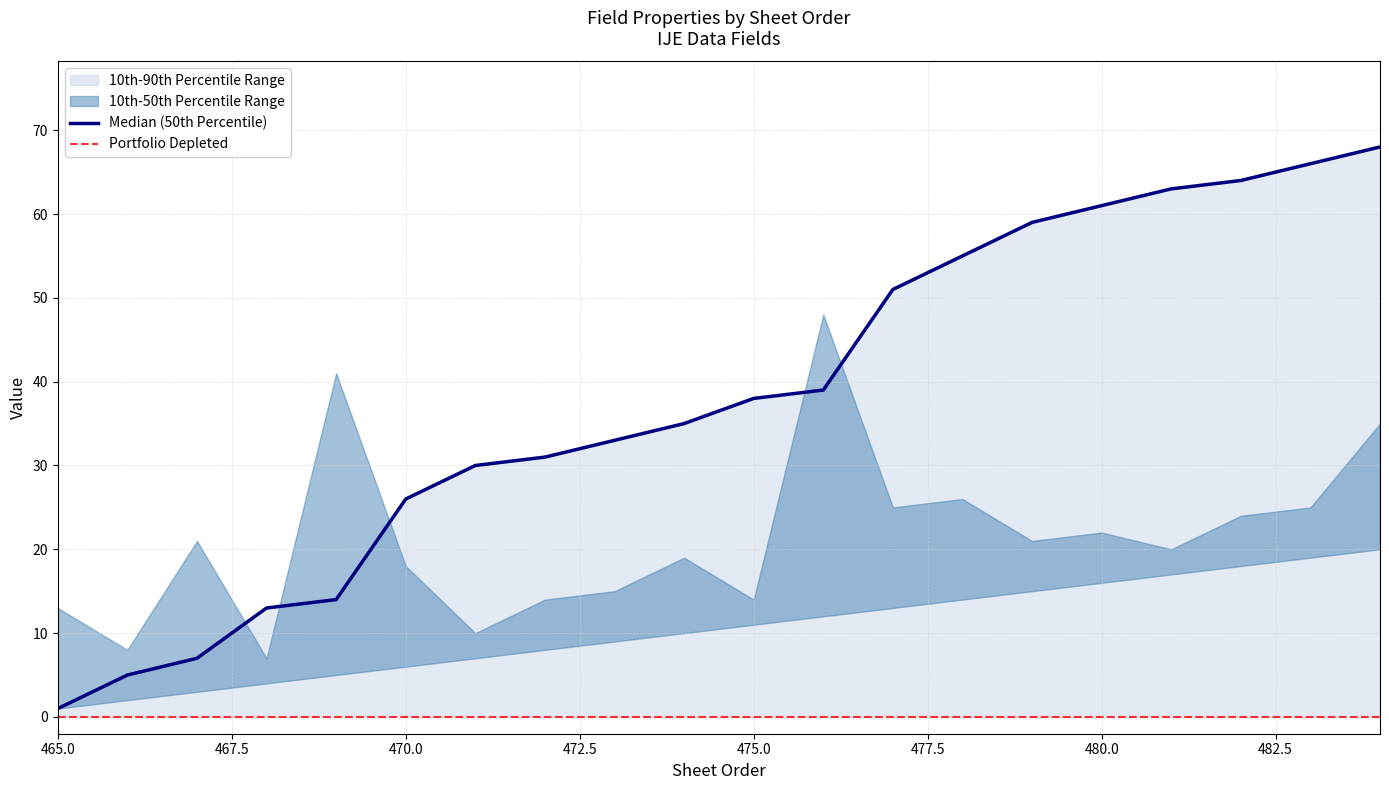

The value of Beginning Location at 471 is 43. True or false?

False